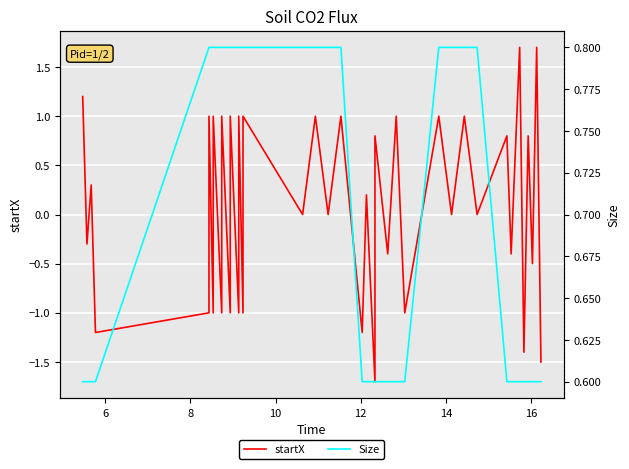

Which series has the widest spread of values?

startX